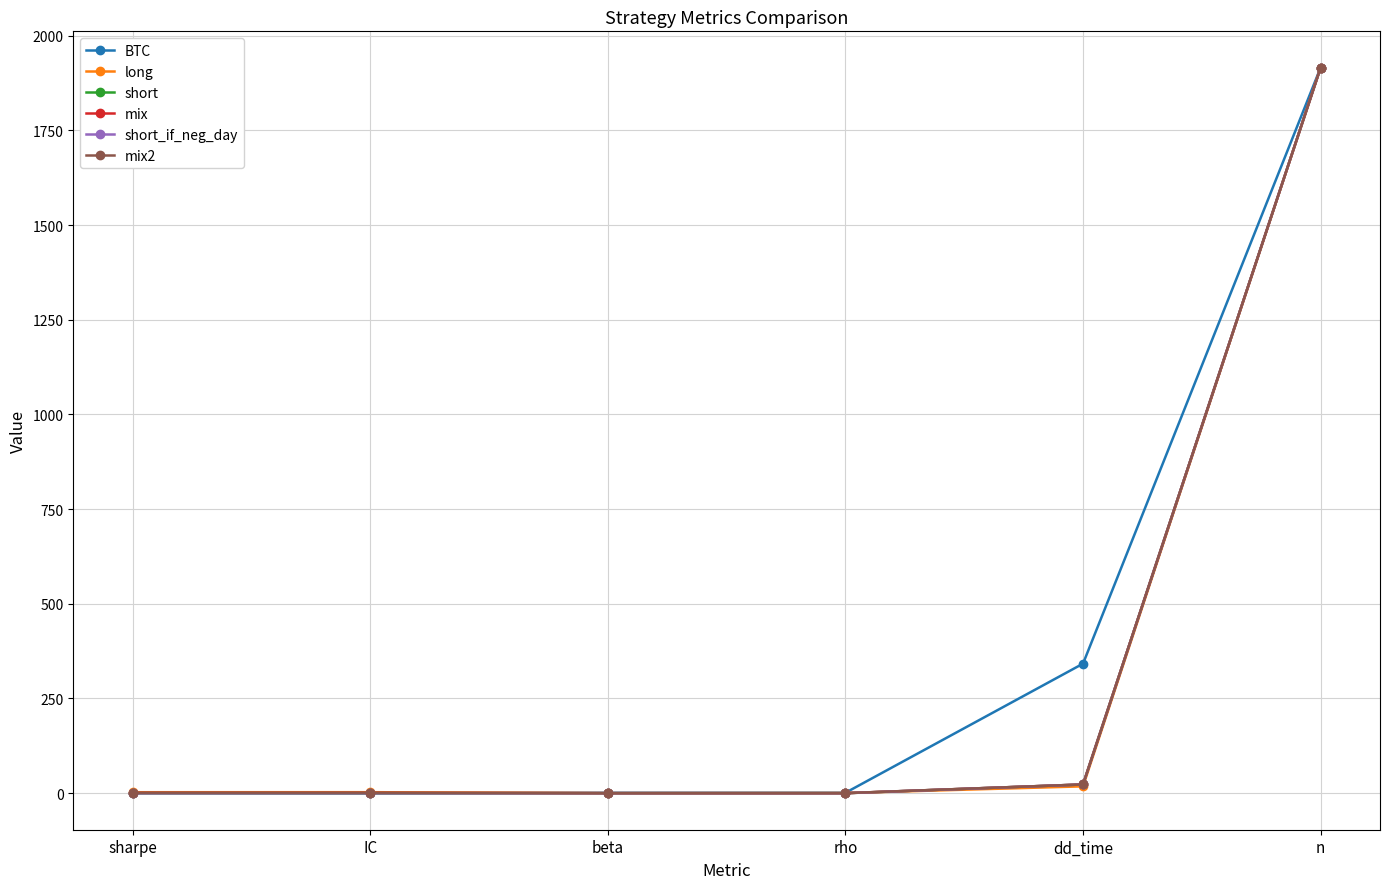

What are all the series names shown in the legend?

BTC, long, short, mix, short_if_neg_day, mix2